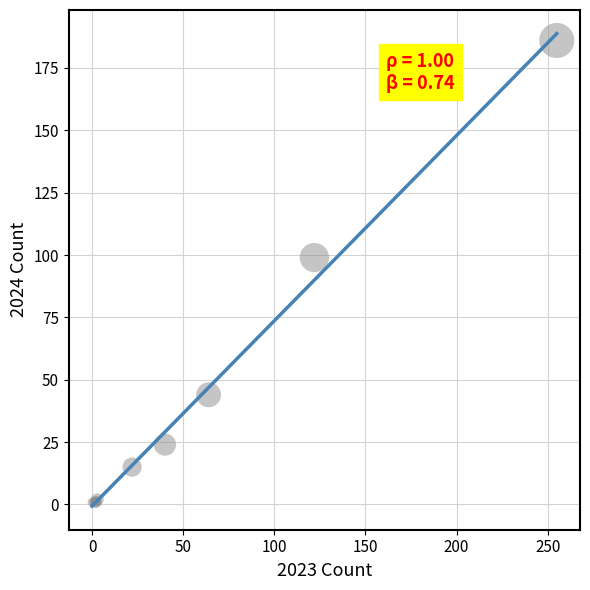

What Y value in the scatter plot is closest to 93?

99